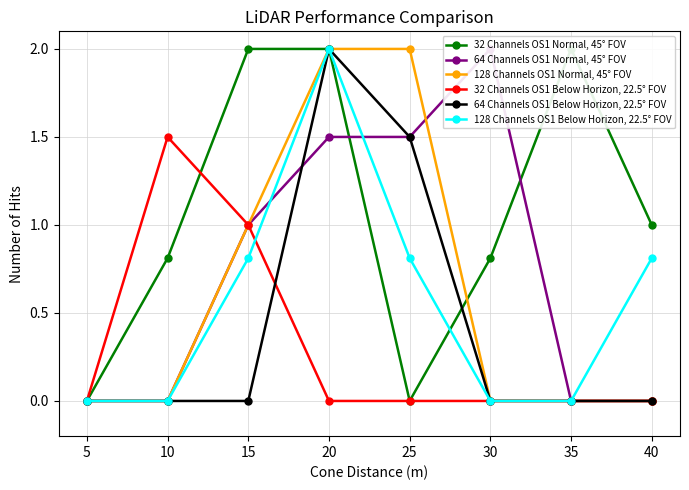

How many interior local peaks does the 32 Channels OS1 Normal, 45° FOV series have?

1